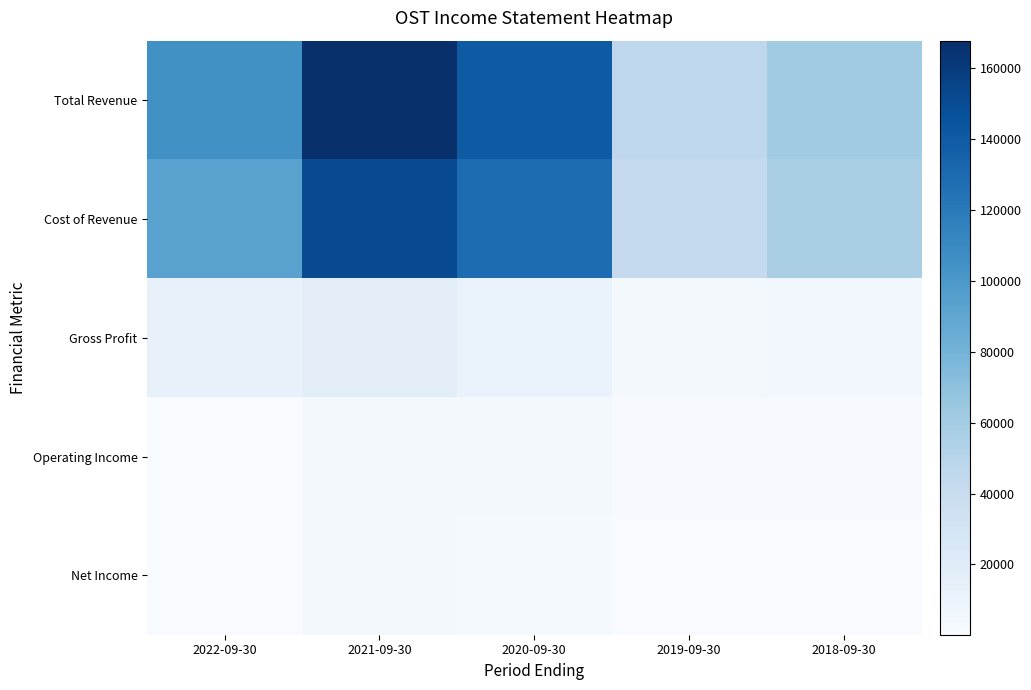

Which has a higher value, 2020-09-30 or 2018-09-30?

2020-09-30